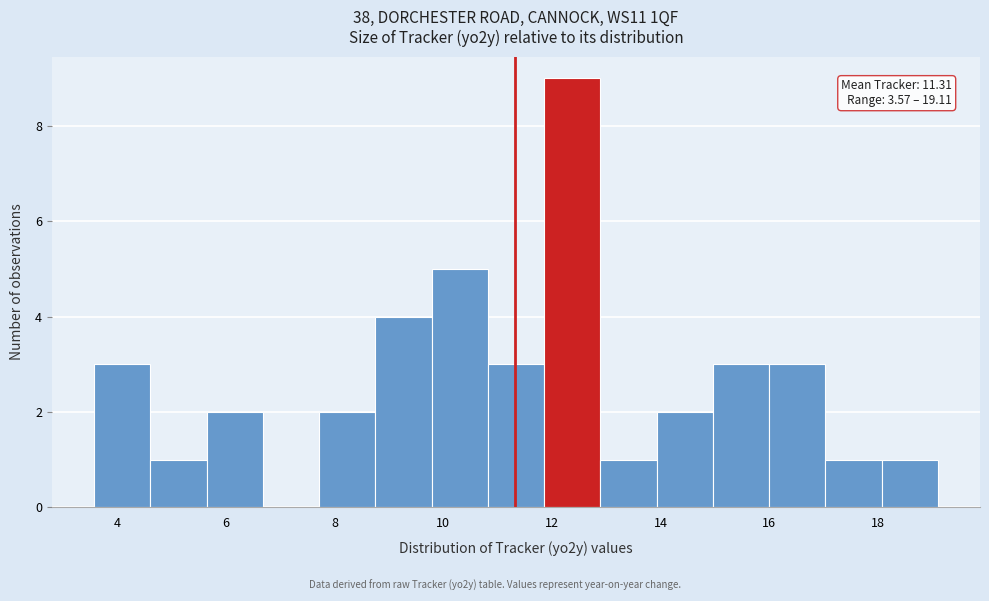

Over which range of the x-axis is the bar tallest?

11.8 to 12.8